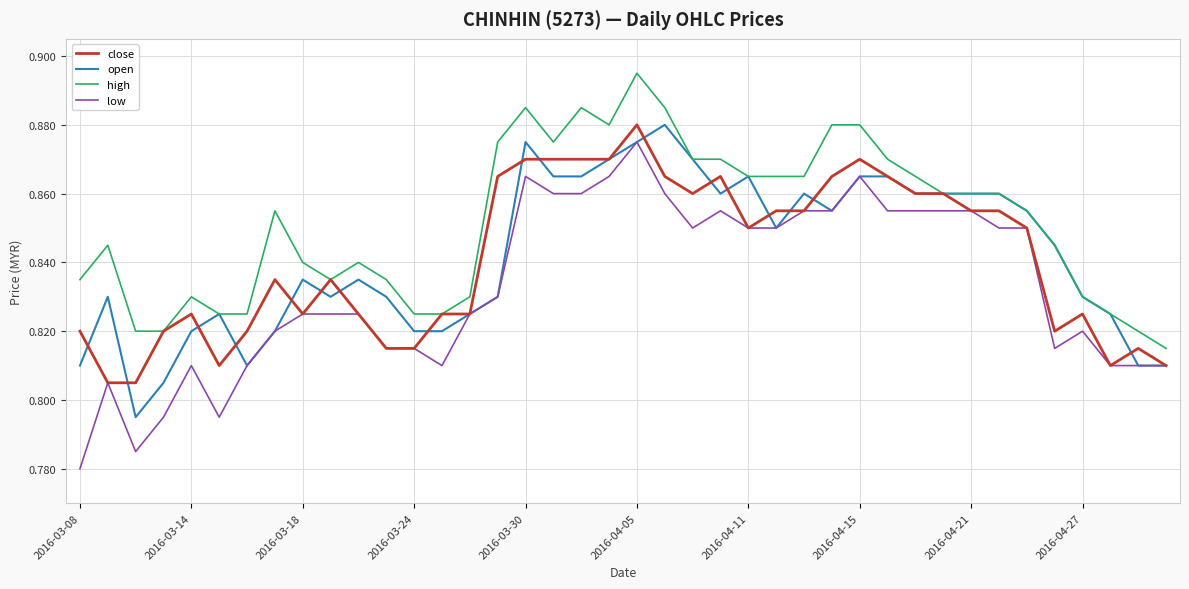

Which series has the largest total across all categories?

high